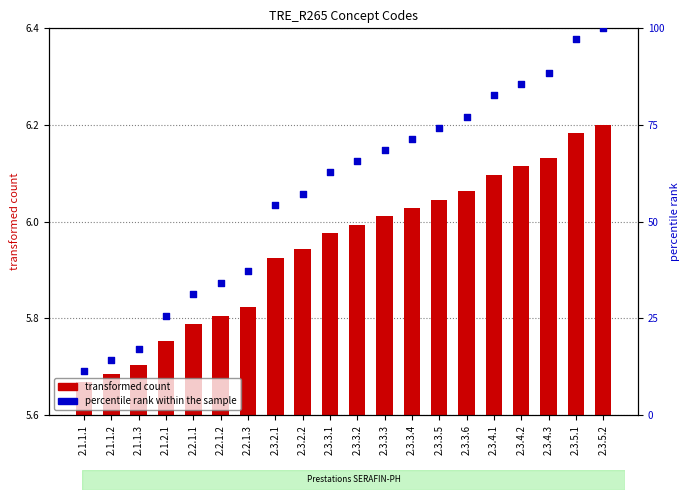

Which series has the largest total across all categories?

percentile rank within the sample